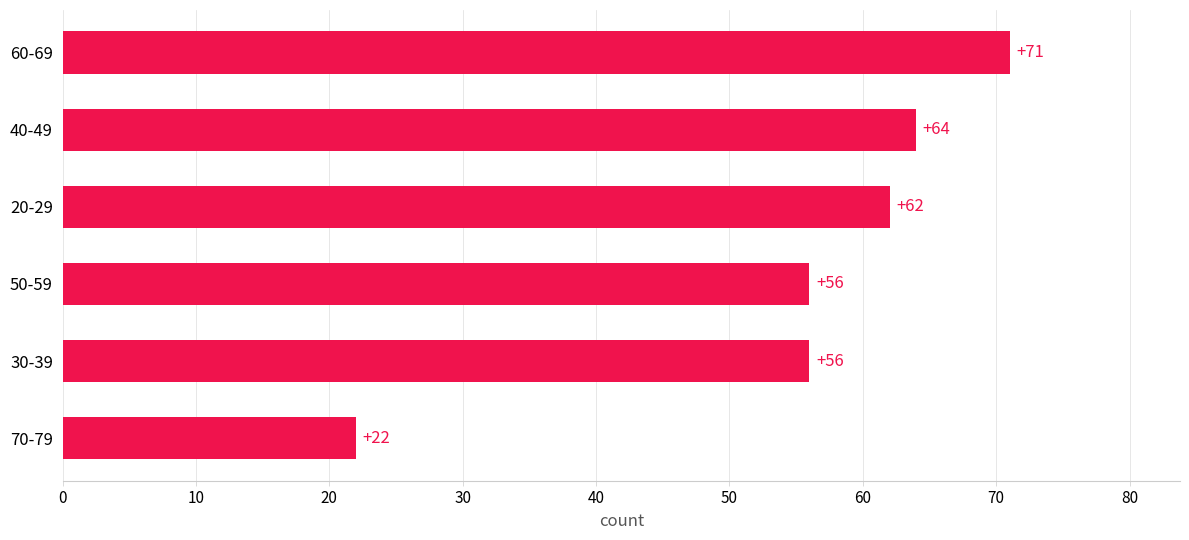

How many bars are there in total?

6